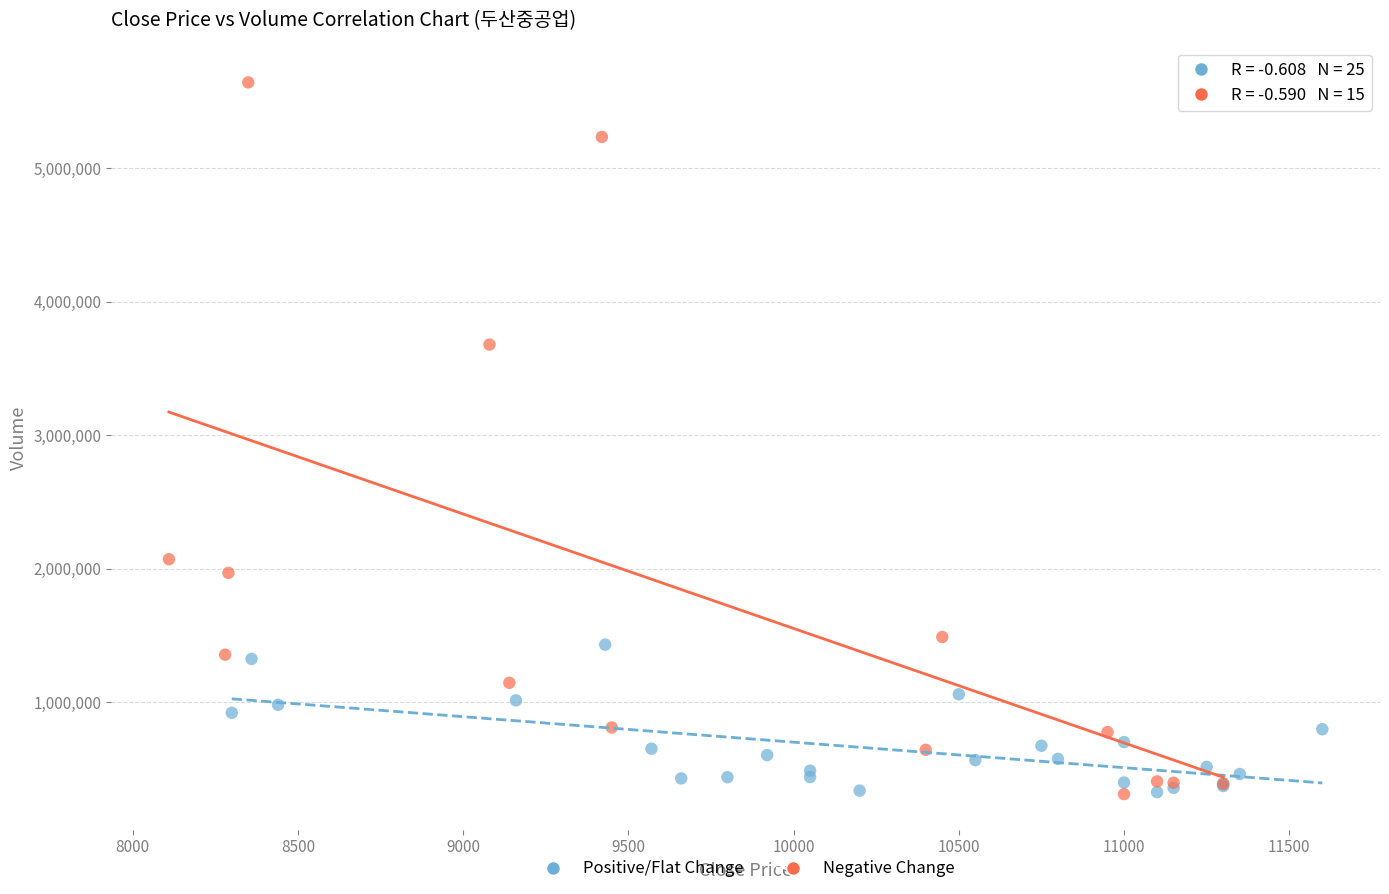

Which series has the widest spread of Y values?

Negative Change